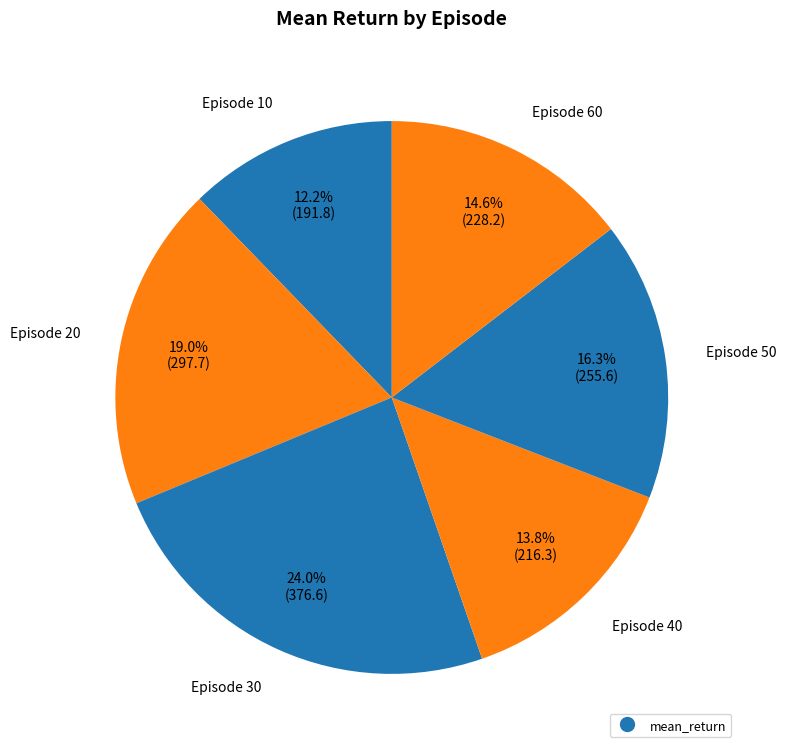

Rank the categories by value from highest to lowest.

30, 20, 50, 60, 40, 10